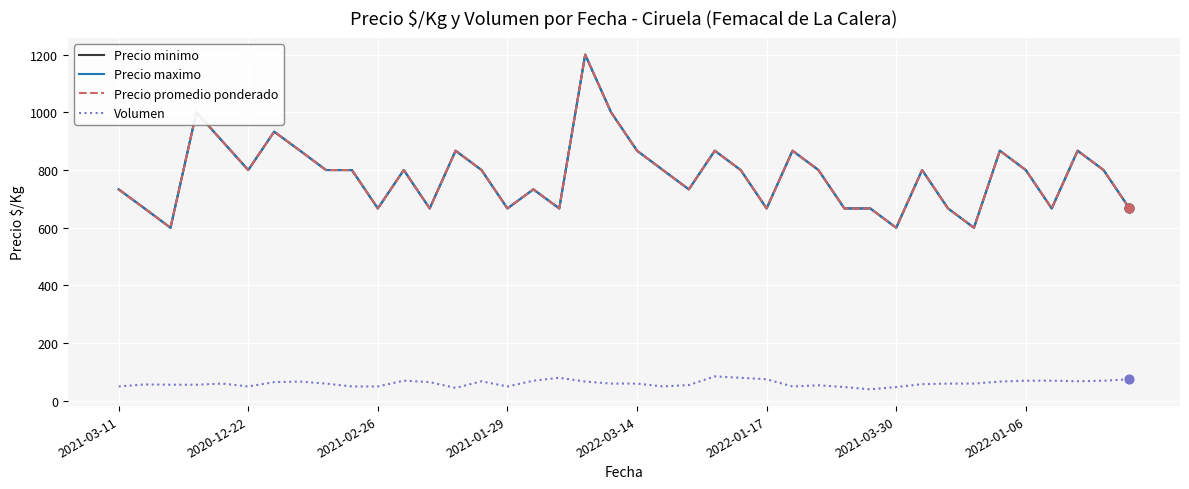

At which category is the sum across all series the highest?

18